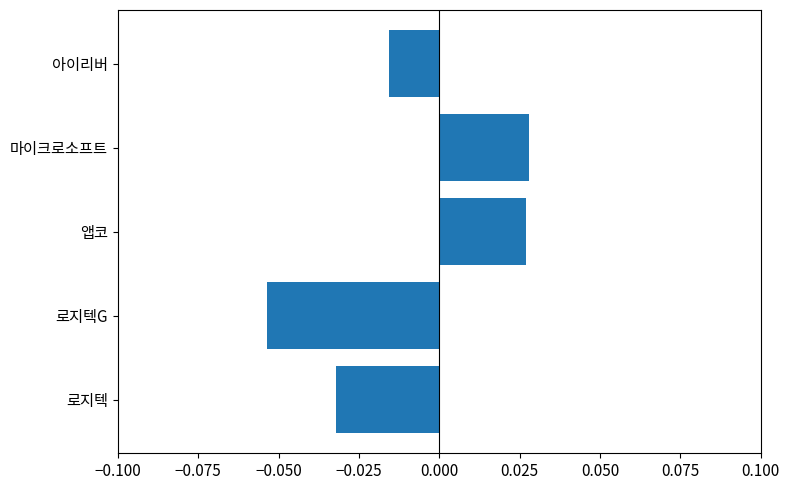

What is the difference between the maximum and minimum values?

0.1